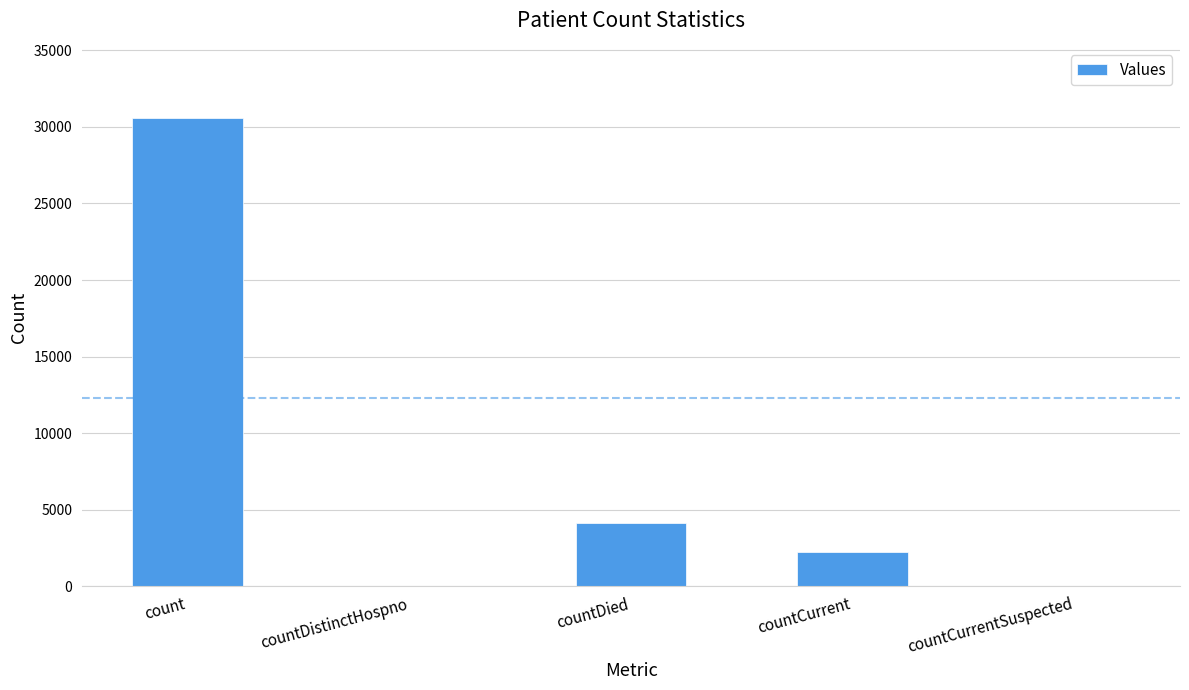

What is the sum of all values?

36915